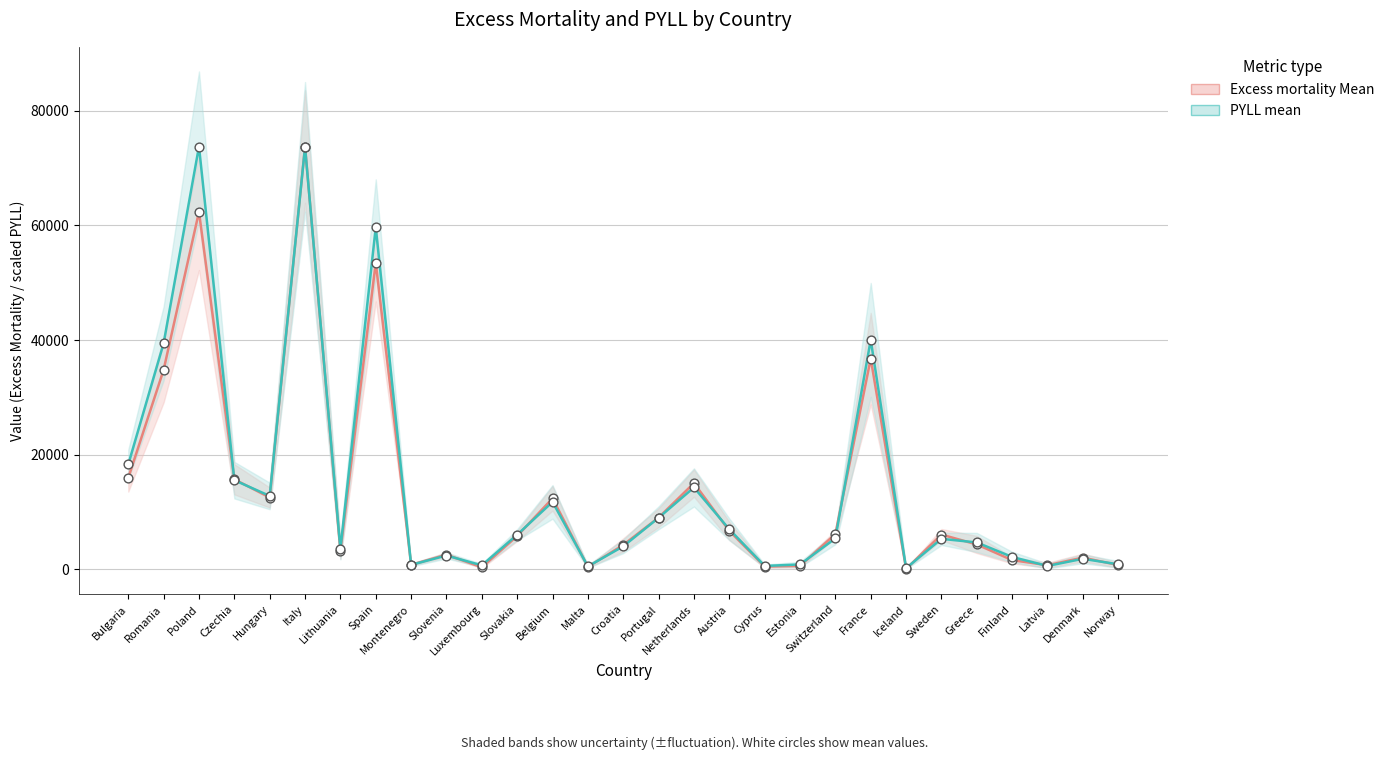

At how many categories does at least one series exceed 12289?

10